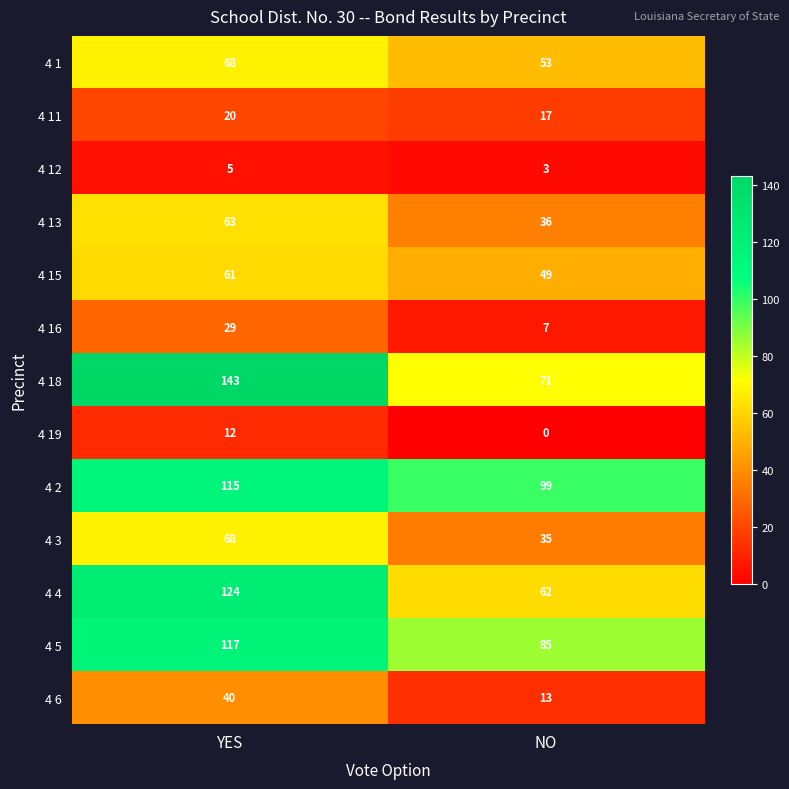

What is the difference between the maximum and minimum values in the 4 5 series?

32